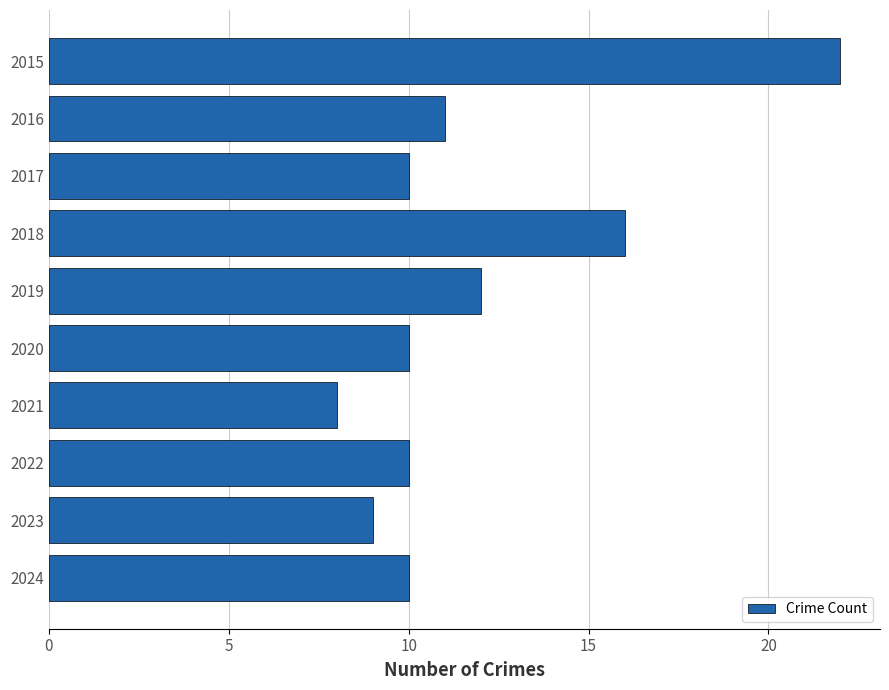

What is the sum of all values?

118